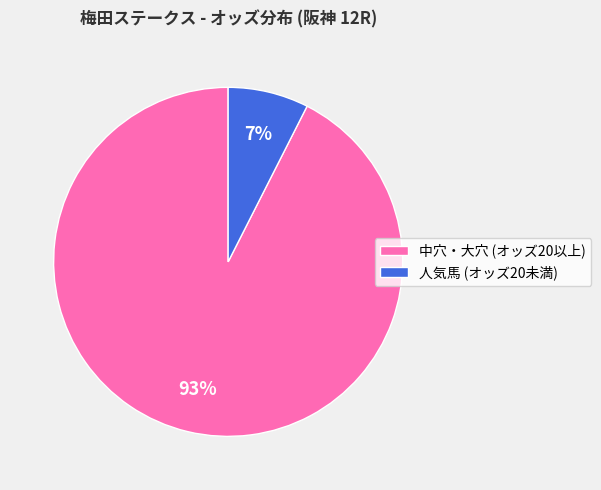

Which category has the smallest portion of the pie?

人気馬 (オッズ20未満)